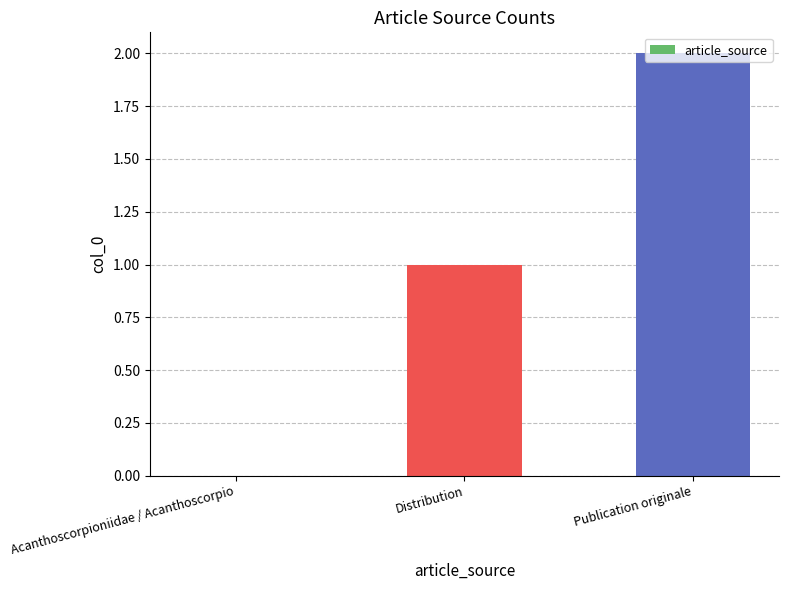

True or false: the data shows -1 at Acanthoscorpioniidae / Acanthoscorpio.

False